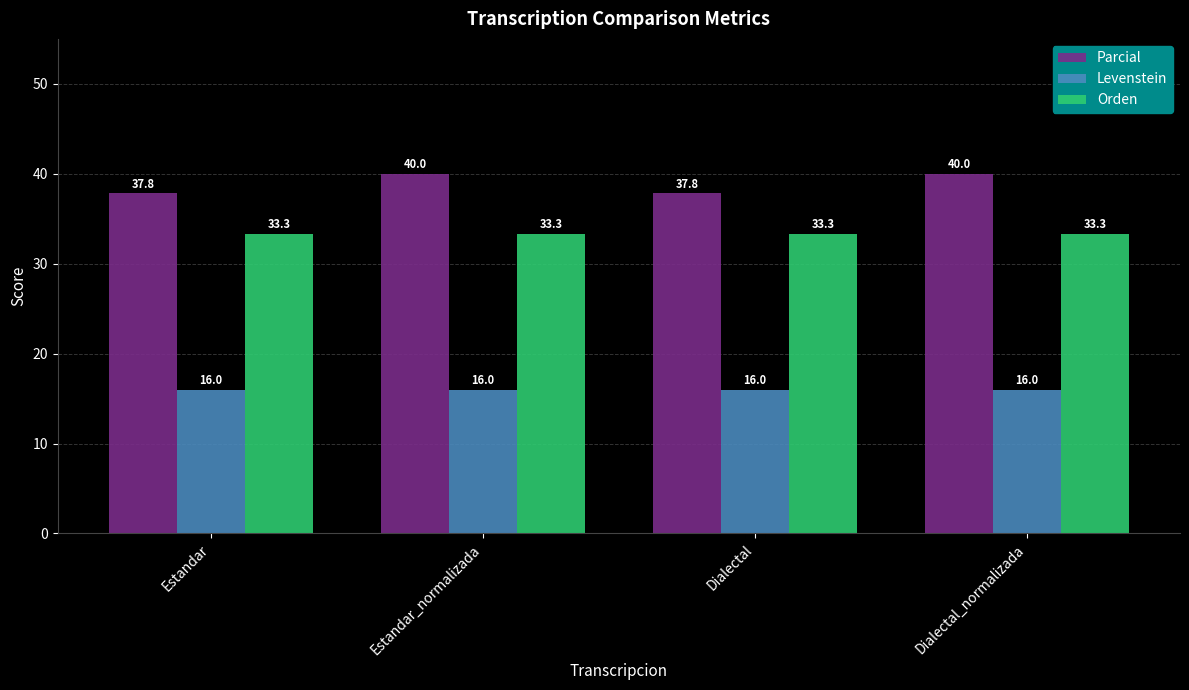

What is the sum of the Levenstein values at Dialectal and Estandar_normalizada?

32.0